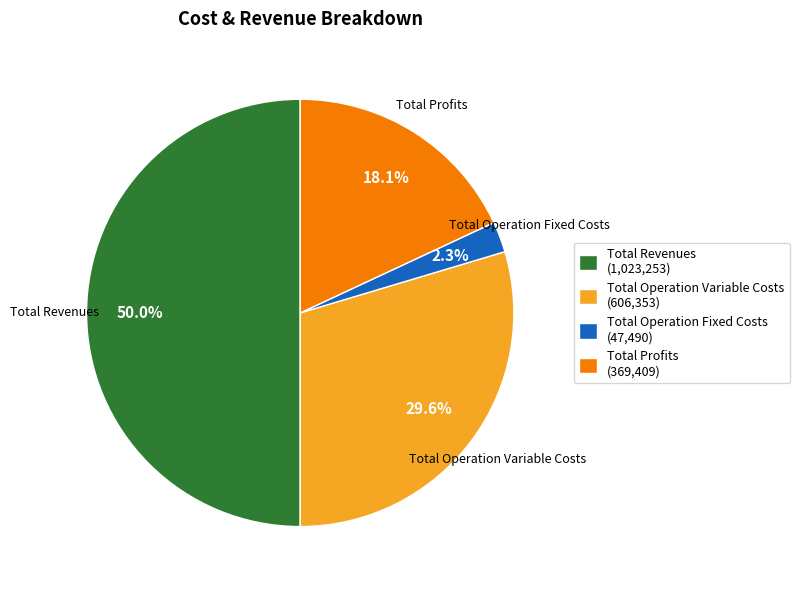

Is Total Profits (369,409) the majority of the pie?

No